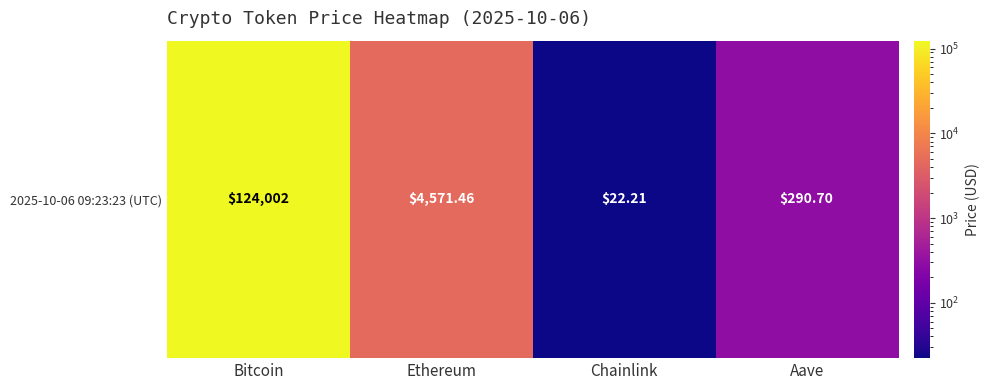

True or false: the data shows 392.4 at Aave.

False